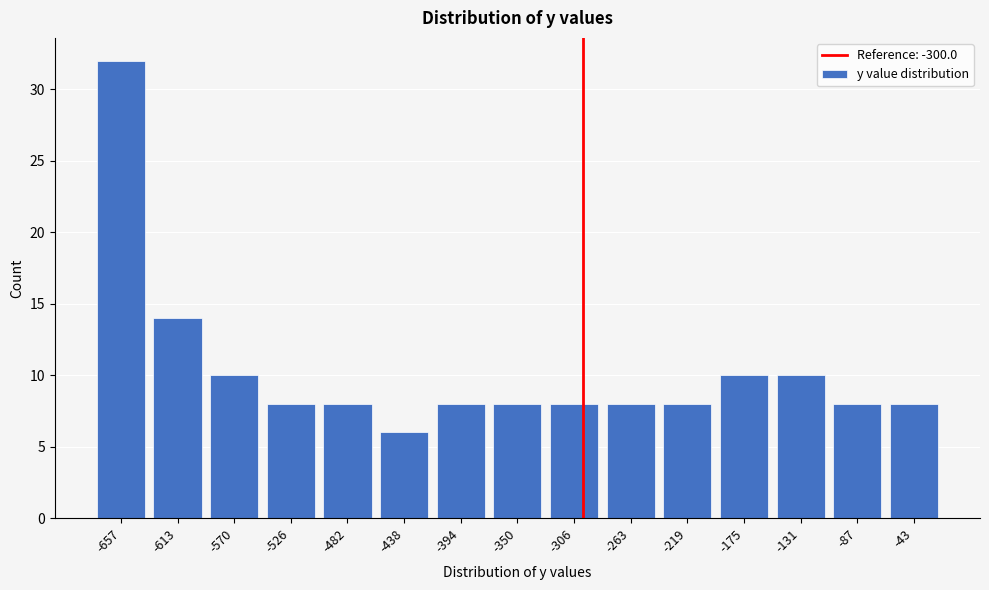

Reading left to right, extract all data points from this chart.

32	14	10	8	8	6	8	8	8	8	8	10	10	8	8